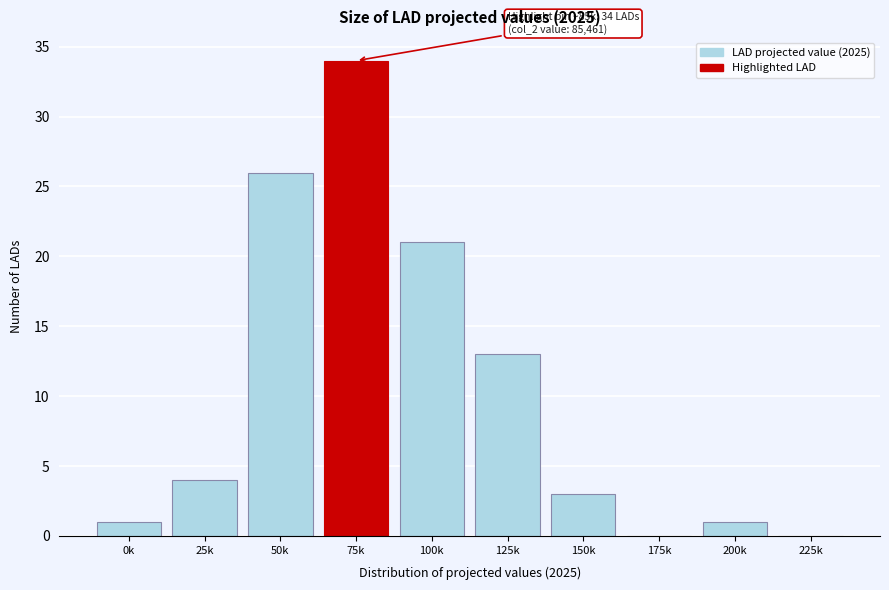

Reading left to right, transcribe all the data shown in this chart.

0k=1	25k=4	50k=26	75k=34	100k=21	125k=13	150k=3	175k=0	200k=1	225k=0